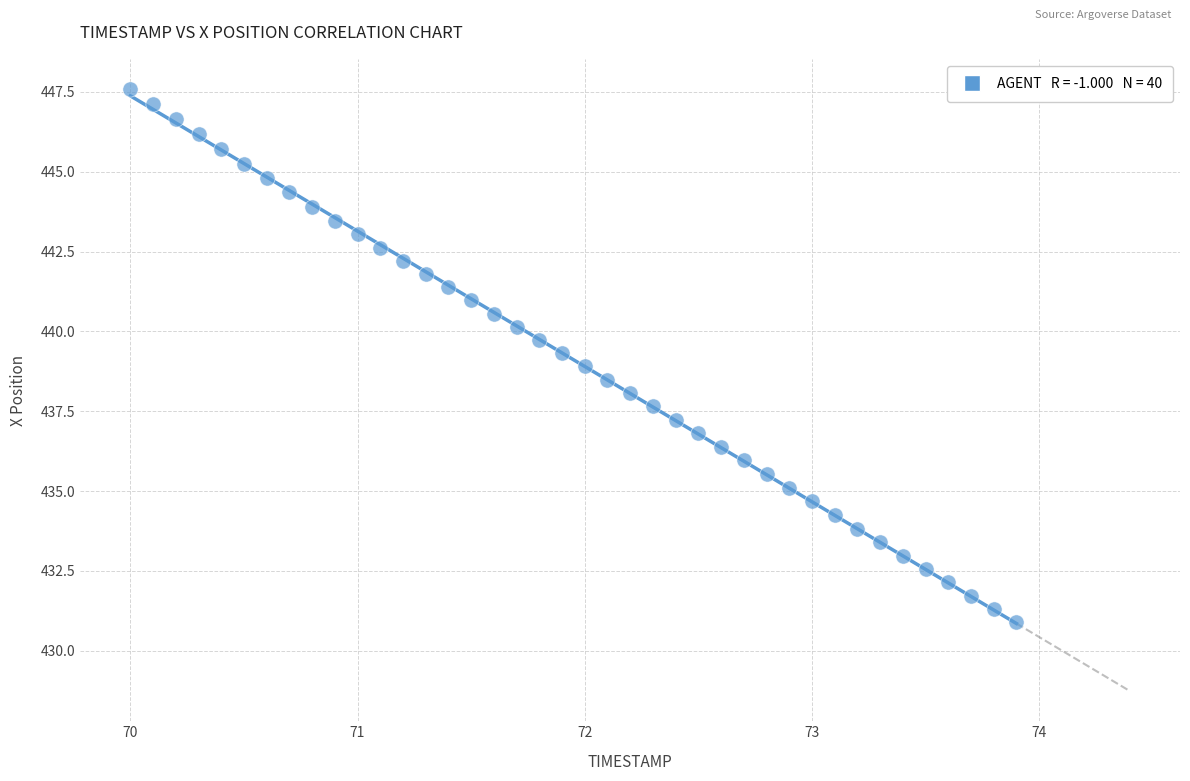

What is the range of X values (max minus min)?

3.9